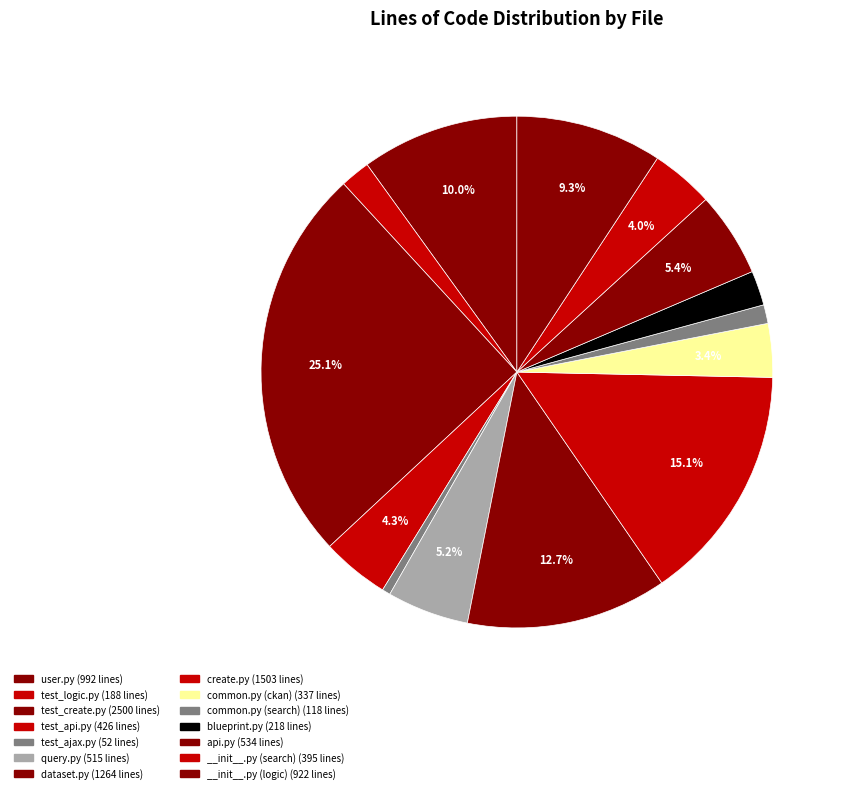

Rank the categories by value from highest to lowest.

test_create.py, create.py, dataset.py, user.py, __init__.py (logic), api.py, query.py, test_api.py, __init__.py (search), common.py (ckan), blueprint.py, test_logic.py, common.py (search), test_ajax.py